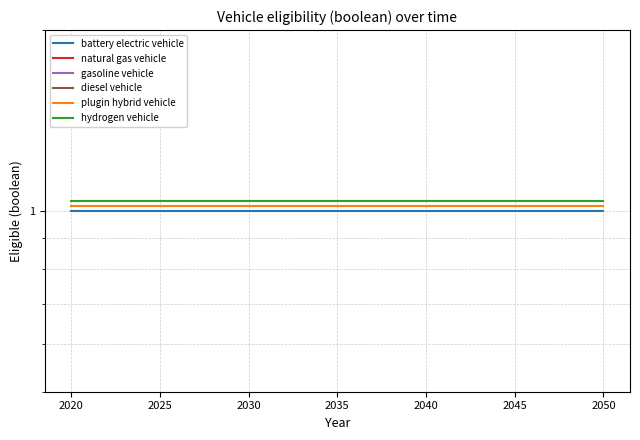

What are all the series names shown in the legend?

battery electric vehicle, natural gas vehicle, gasoline vehicle, diesel vehicle, plugin hybrid vehicle, hydrogen vehicle